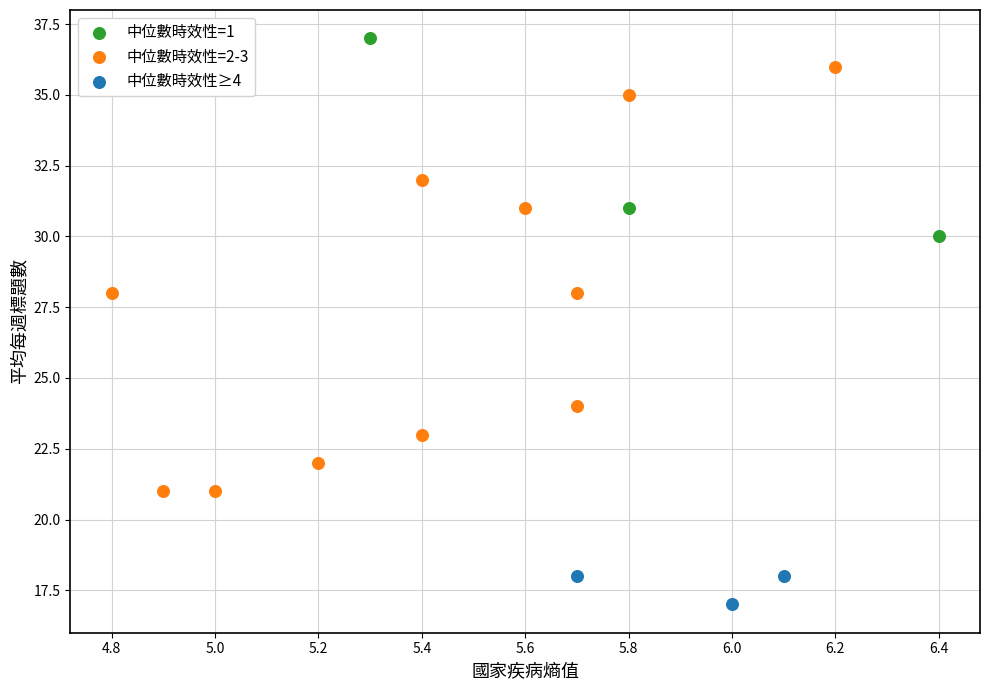

Which series reaches the maximum Y coordinate?

中位數時效性=1